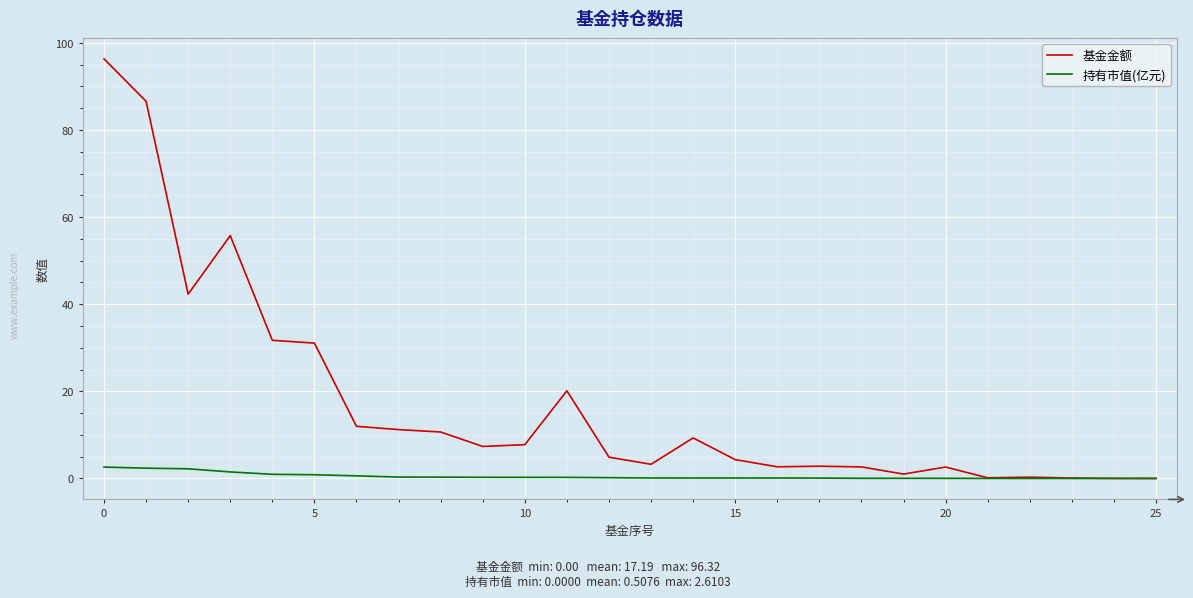

What is the difference between the maximum and minimum values in the 基金金额 series?

96.3